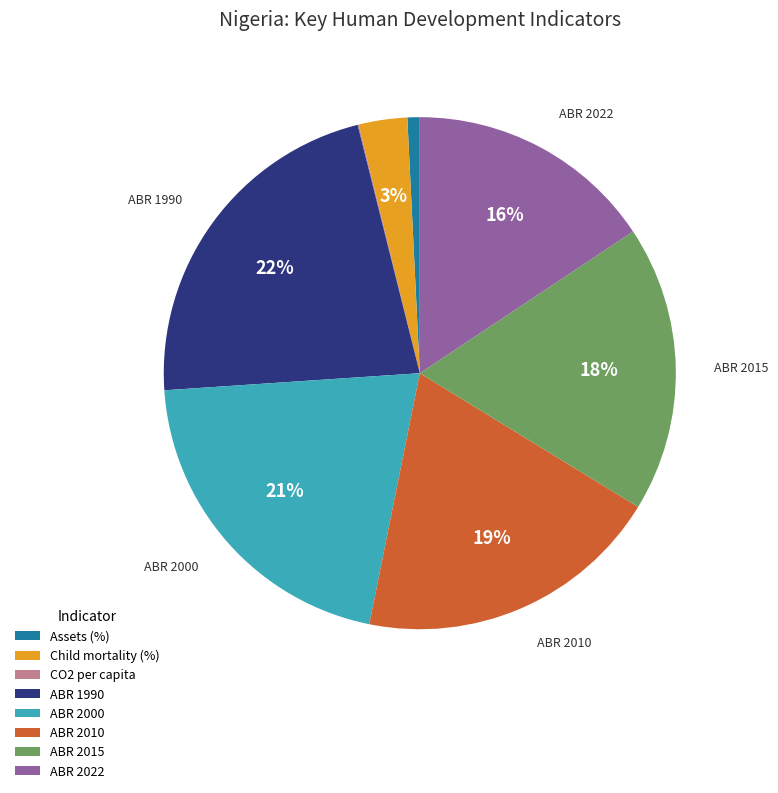

To the nearest percent, what portion does ABR 1990 represent?

22%